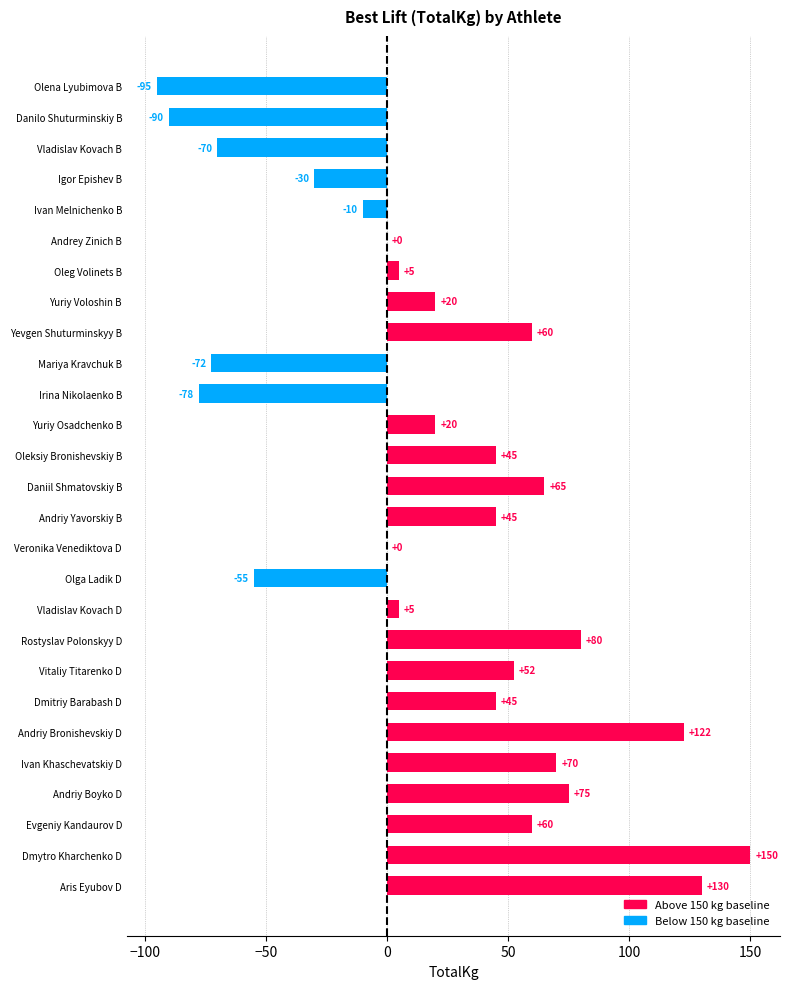

The value at Daniil Shmatovskiy B is 14.5. True or false?

False